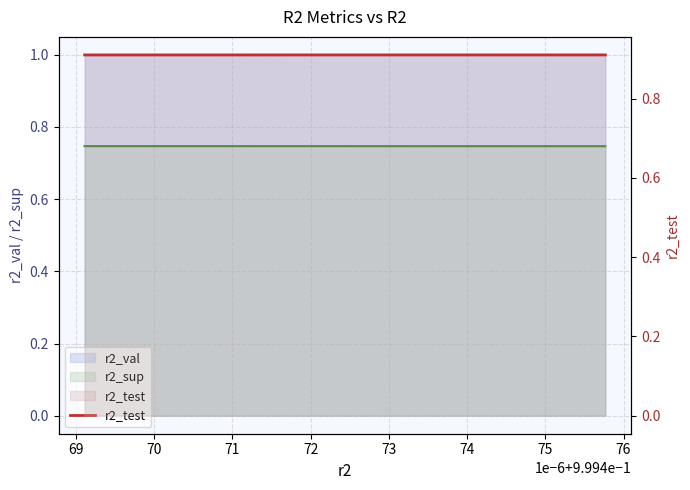

What is the value of the 10th point from the left?

0.9